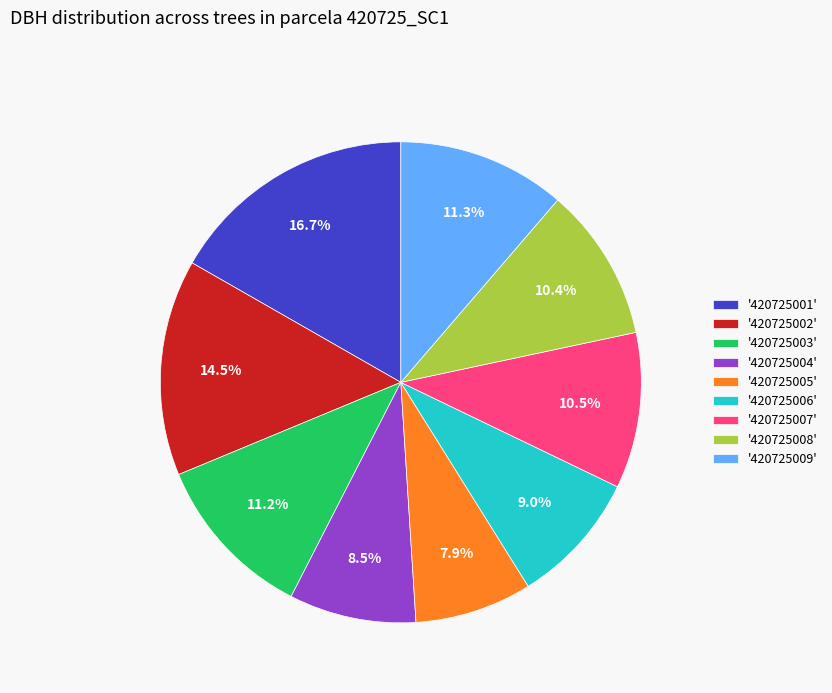

To the nearest percent, what is the difference between the largest and smallest slice percentages?

9%